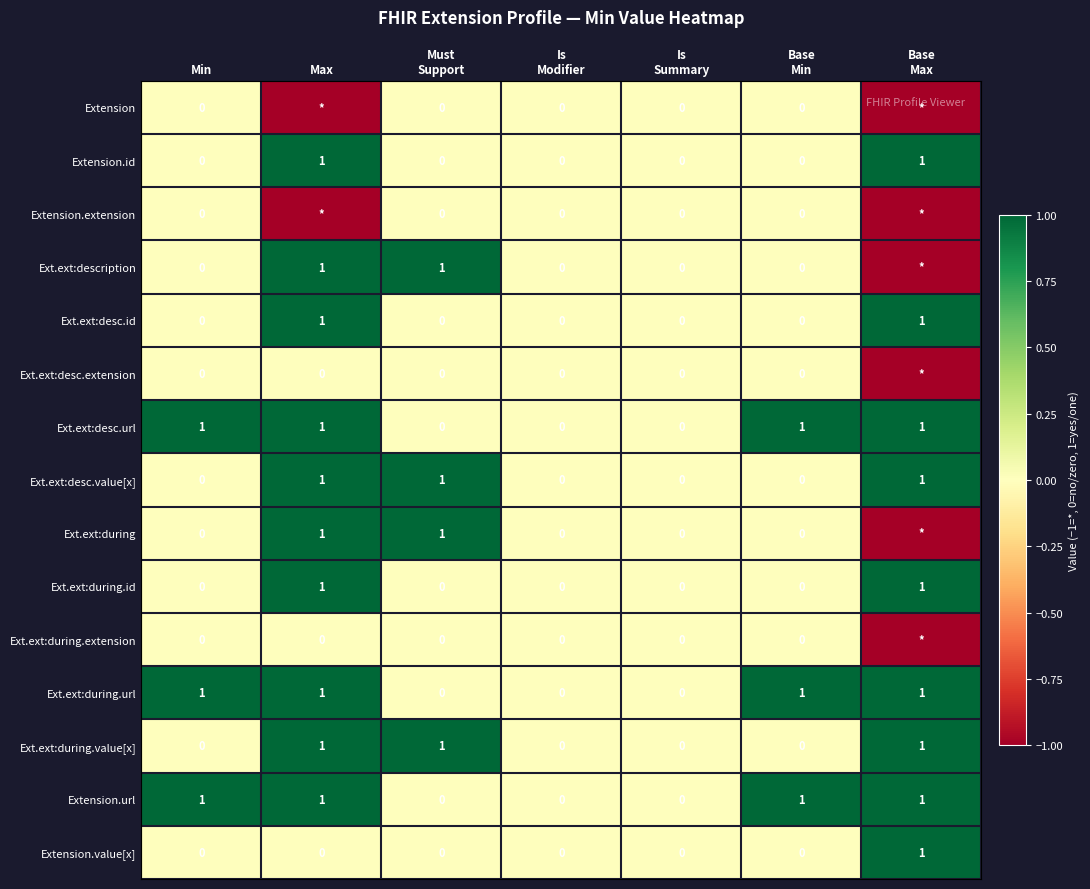

The value of Ext.ext:desc.url at Max is 2. True or false?

False